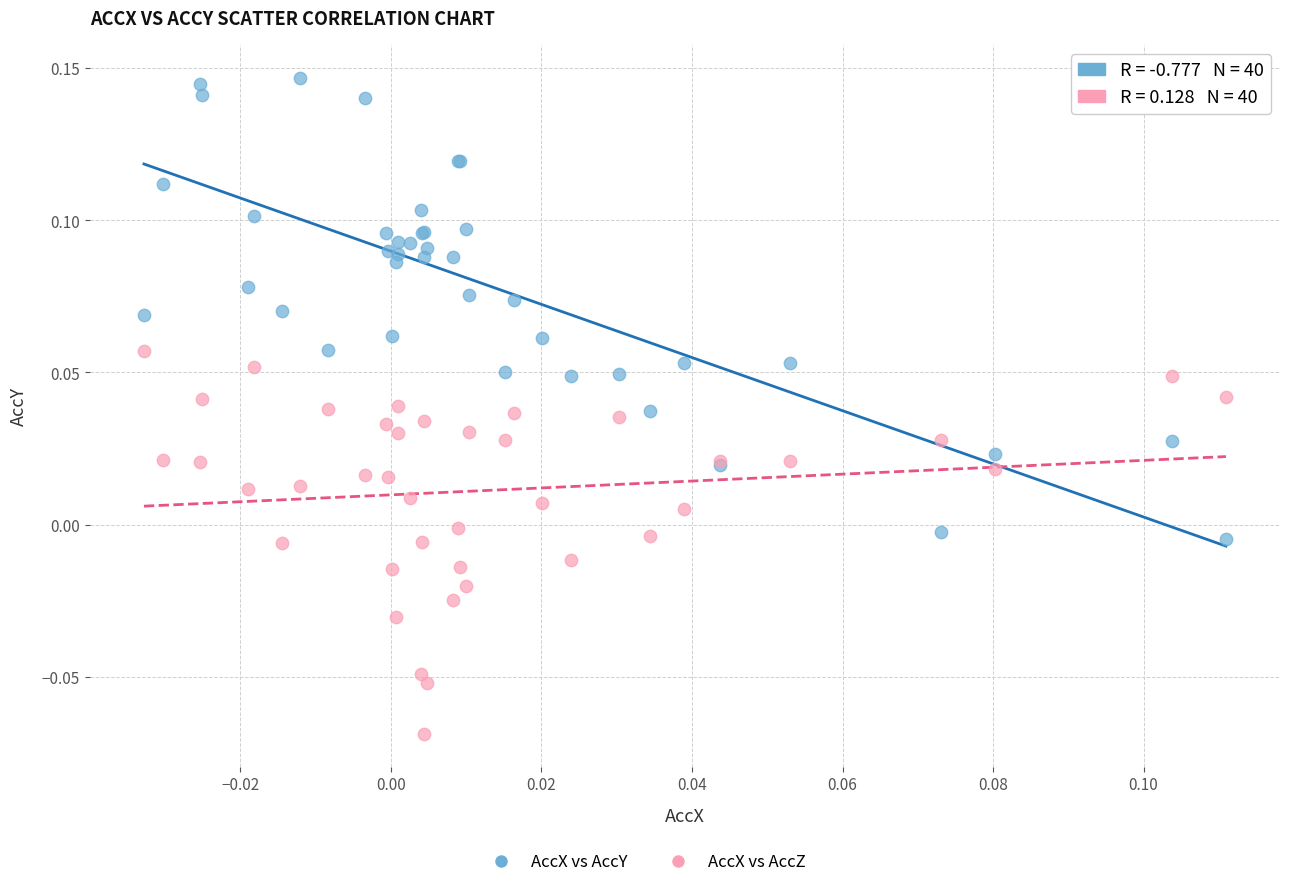

Which series has the largest Y range (max minus min)?

AccX vs AccY